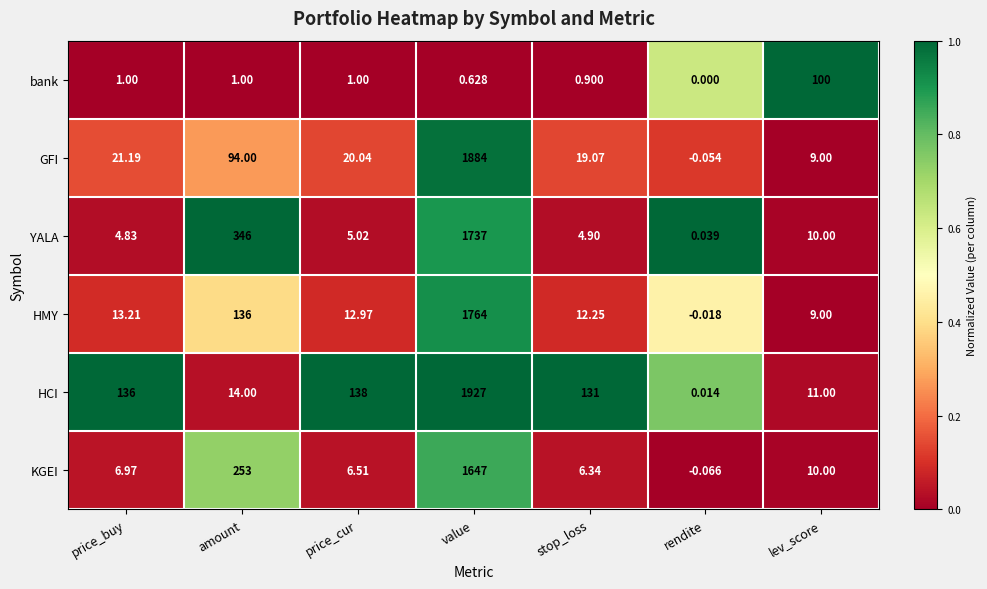

Which series has the largest range (max minus min)?

HCI